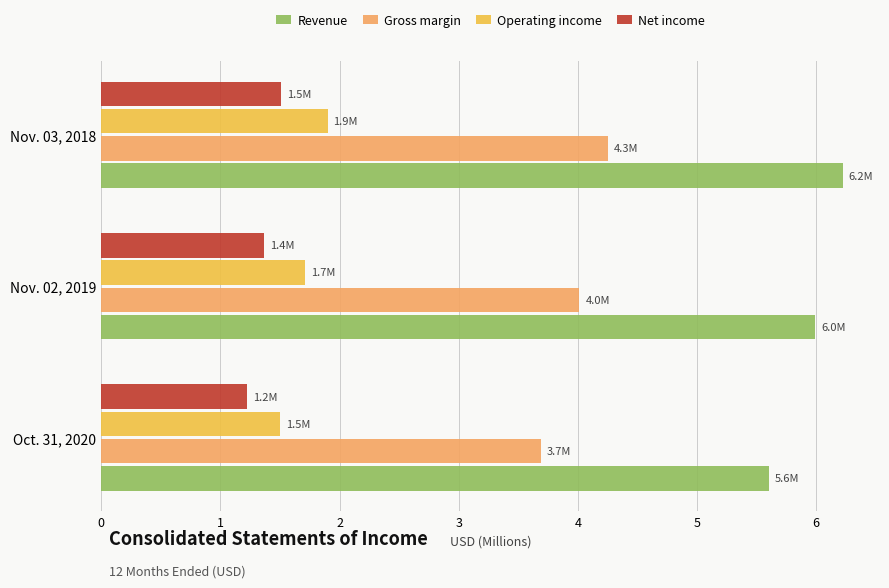

Which series has the largest range (max minus min)?

Revenue